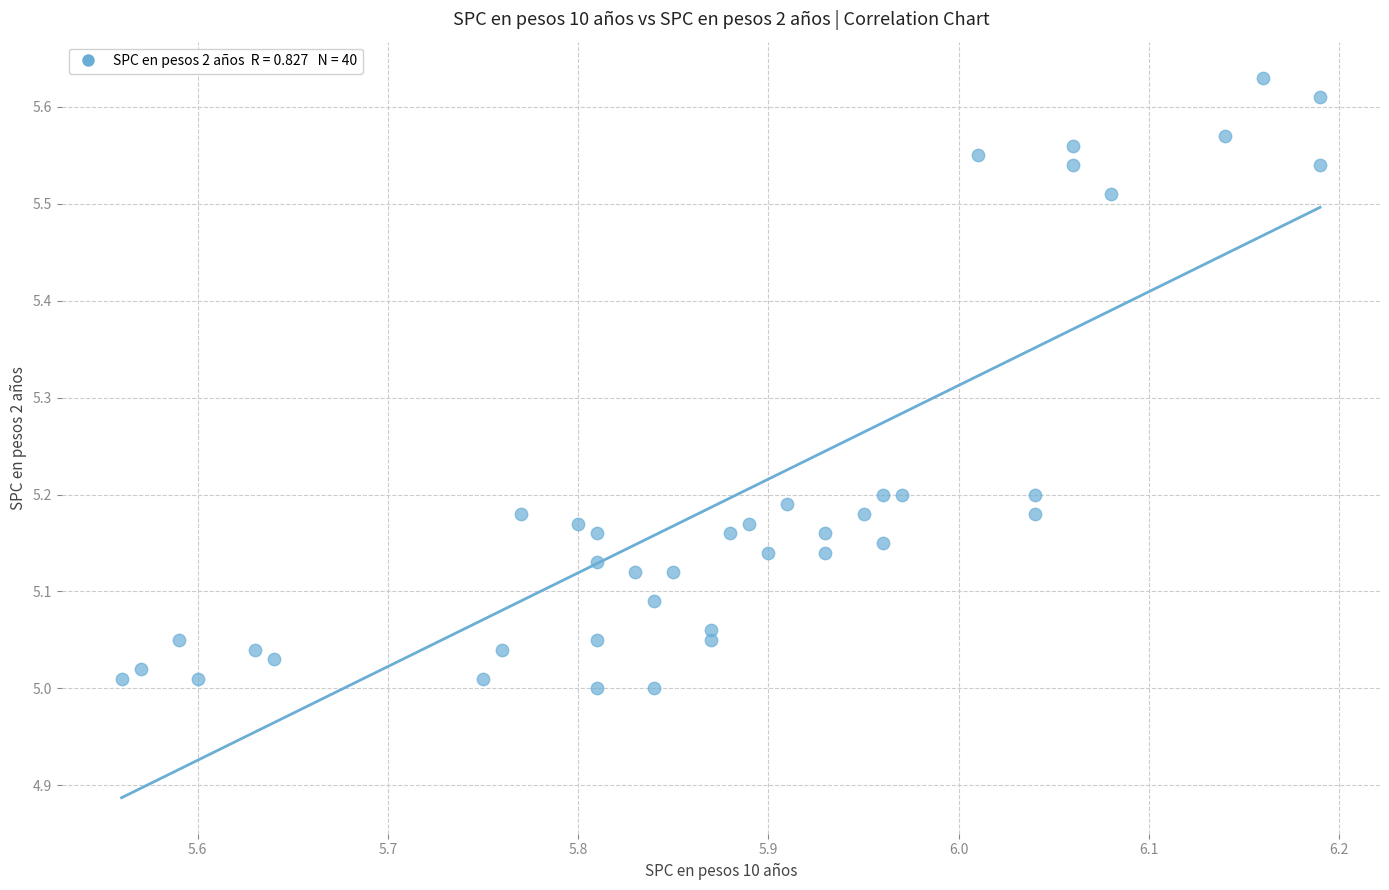

What is the range of Y values (max minus min)?

0.6